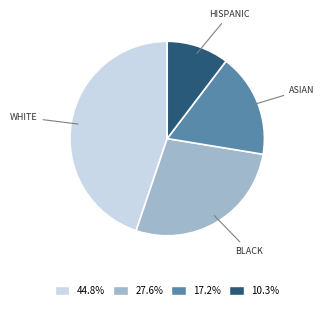

Is there a majority slice in this chart?

No